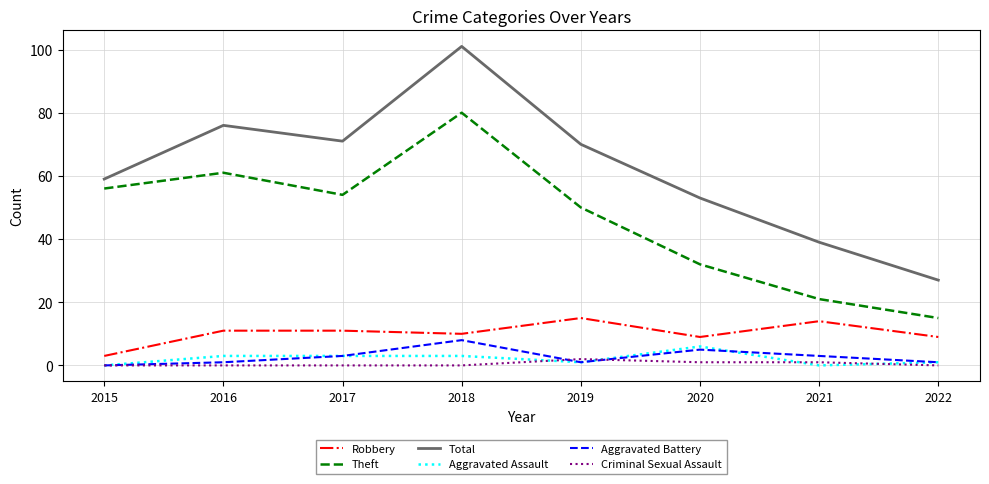

At which category is the sum across all series the highest?

2018